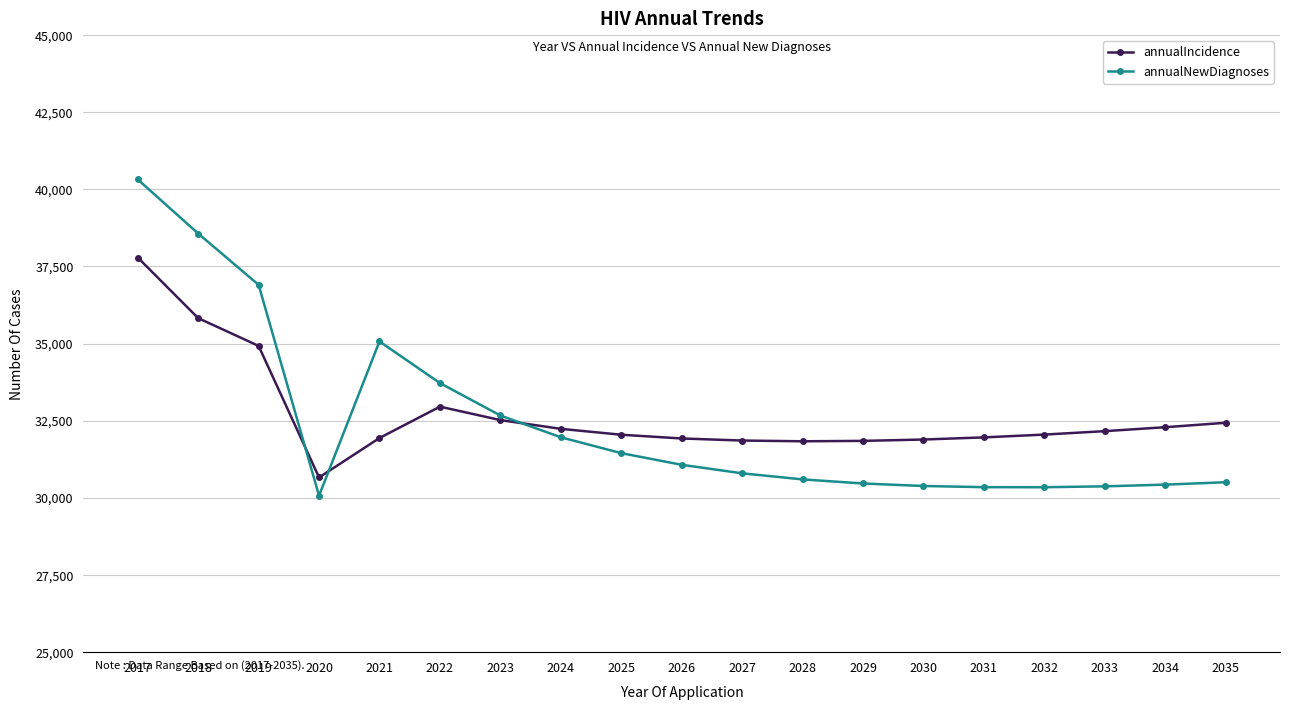

What are all the series names shown in the legend?

annualIncidence, annualNewDiagnoses